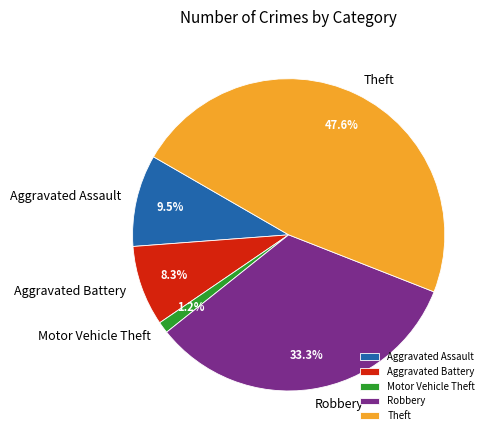

Count the number of slices in the pie.

5